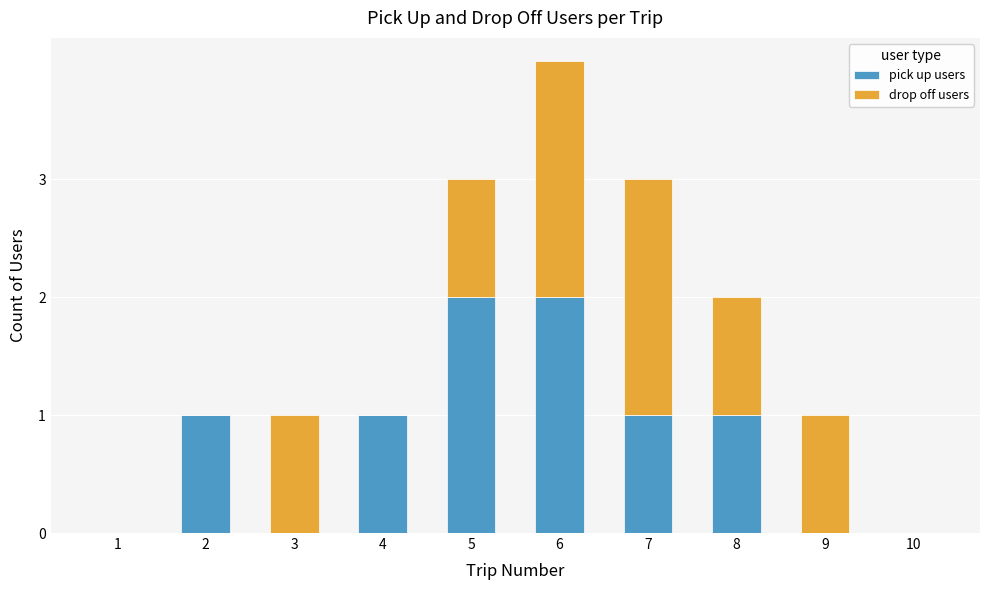

Reading right to left, list the values for the pick up users series.

10=0	9=0	8=1	7=1	6=2	5=2	4=1	3=0	2=1	1=0